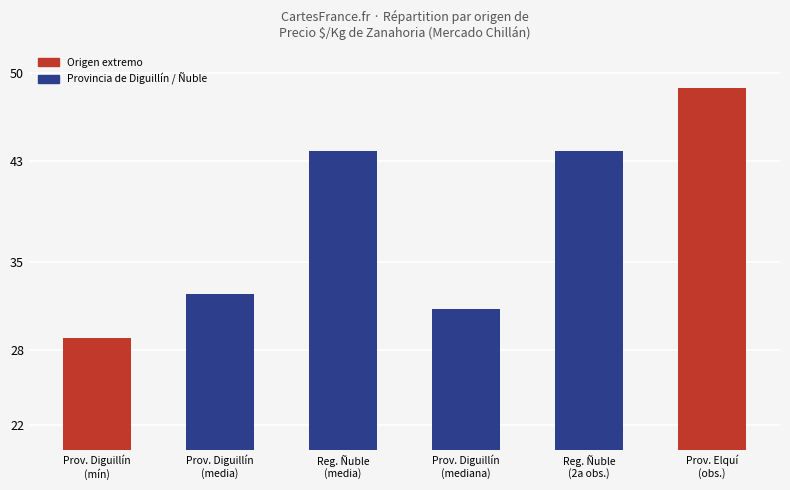

What is the difference between the maximum and minimum values?

19.9